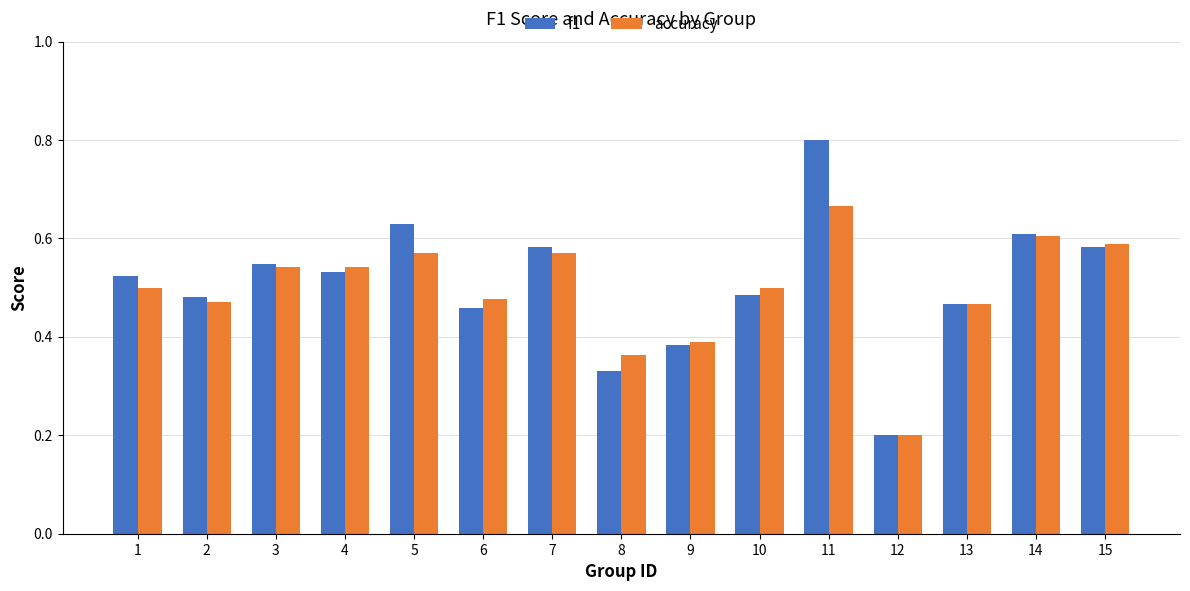

How many groups of bars are there?

15